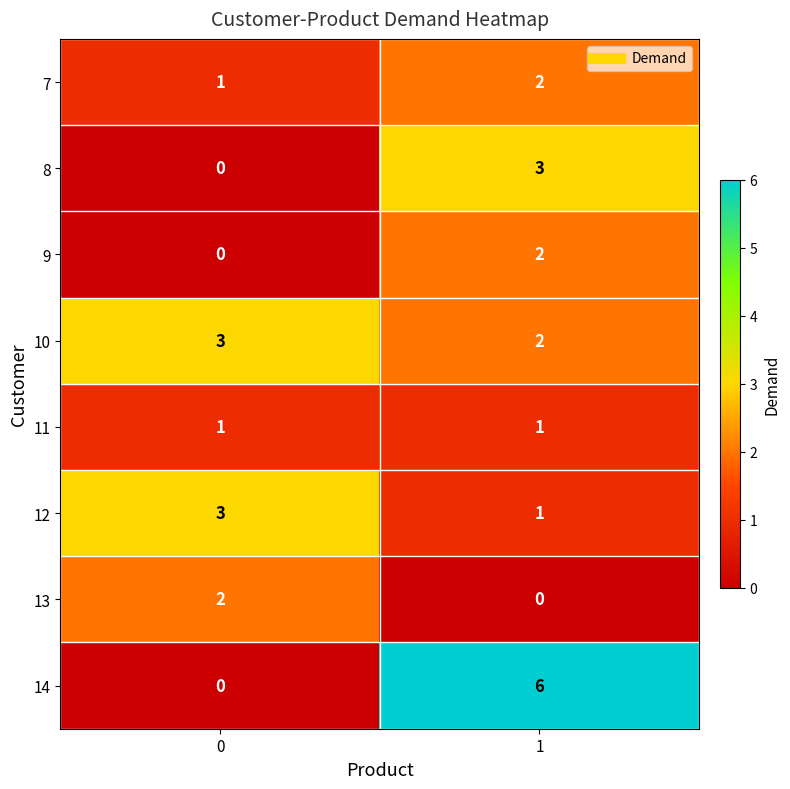

What is the difference between the highest and lowest values at 1?

6